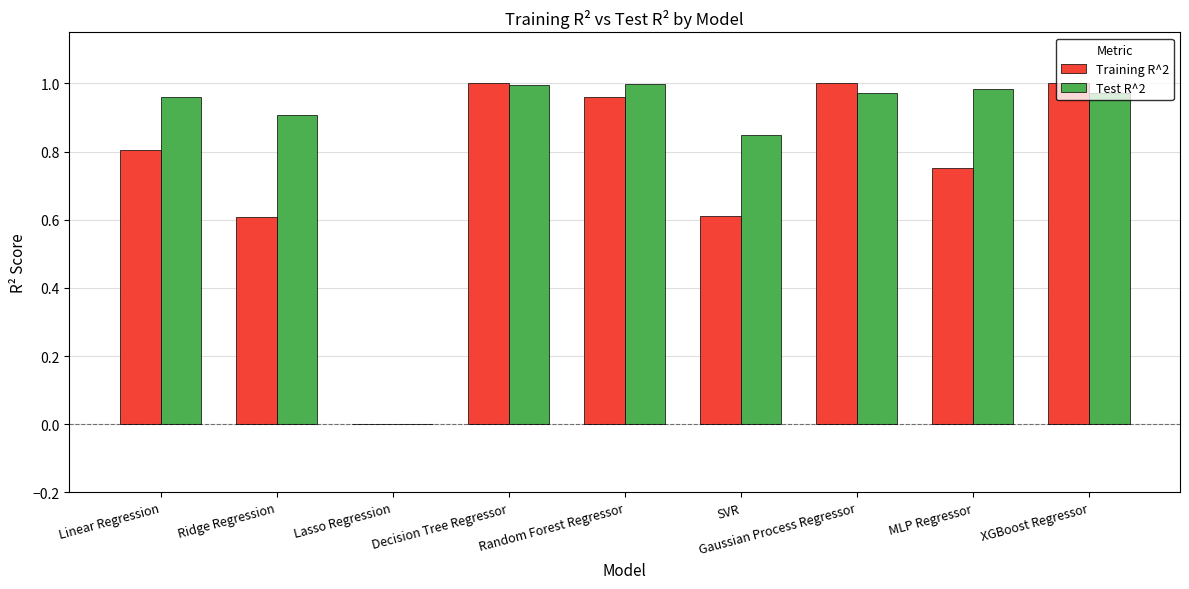

Which series has the largest total across all categories?

Test R^2